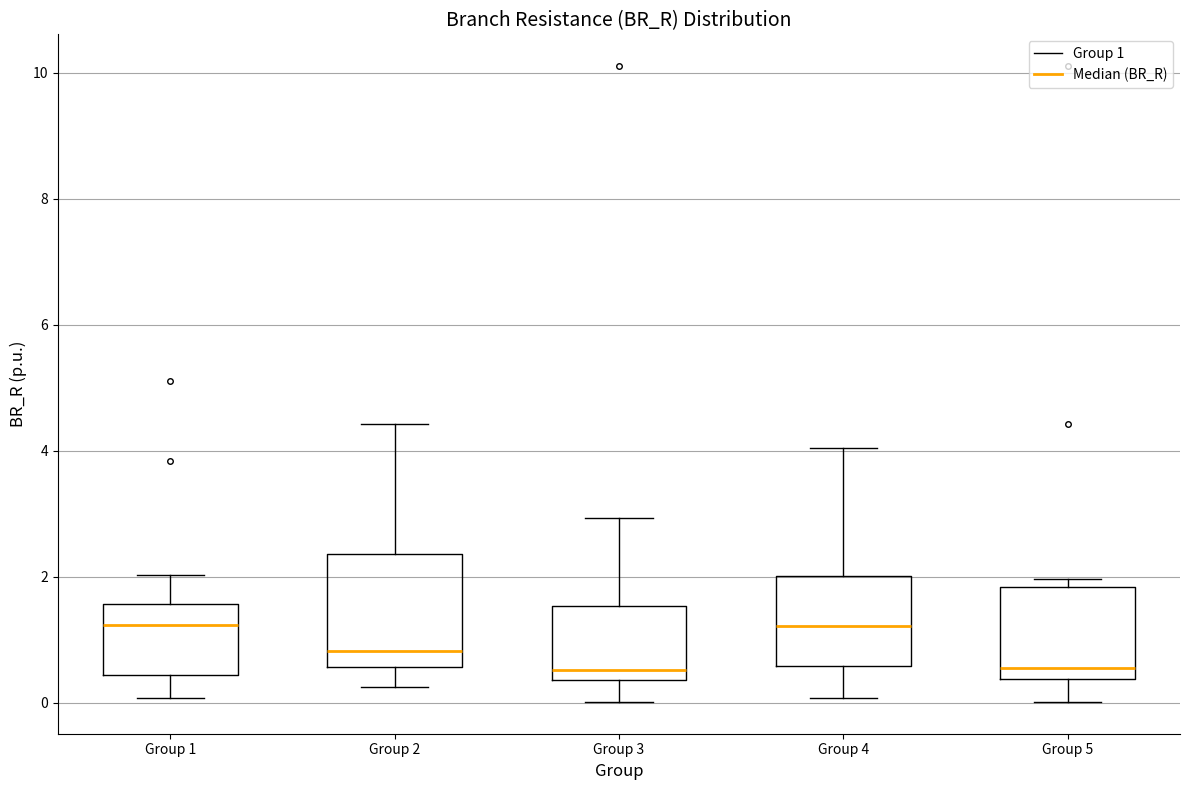

Reading left to right, transcribe this box plot: for each box, give where its median line is, the range the box spans, and where its two whiskers end, as read against the y-axis. The values are not printed on the chart, so give them approximately, as read against the axis.

Group 1: median 1.2, box 0.4 to 1.6, whiskers 0.0 to 2.0
Group 2: median 0.8, box 0.6 to 2.4, whiskers 0.2 to 4.4
Group 3: median 0.6, box 0.4 to 1.6, whiskers 0.0 to 3.0
Group 4: median 1.2, box 0.6 to 2.0, whiskers 0.0 to 4.0
Group 5: median 0.6, box 0.4 to 1.8, whiskers 0.0 to 2.0